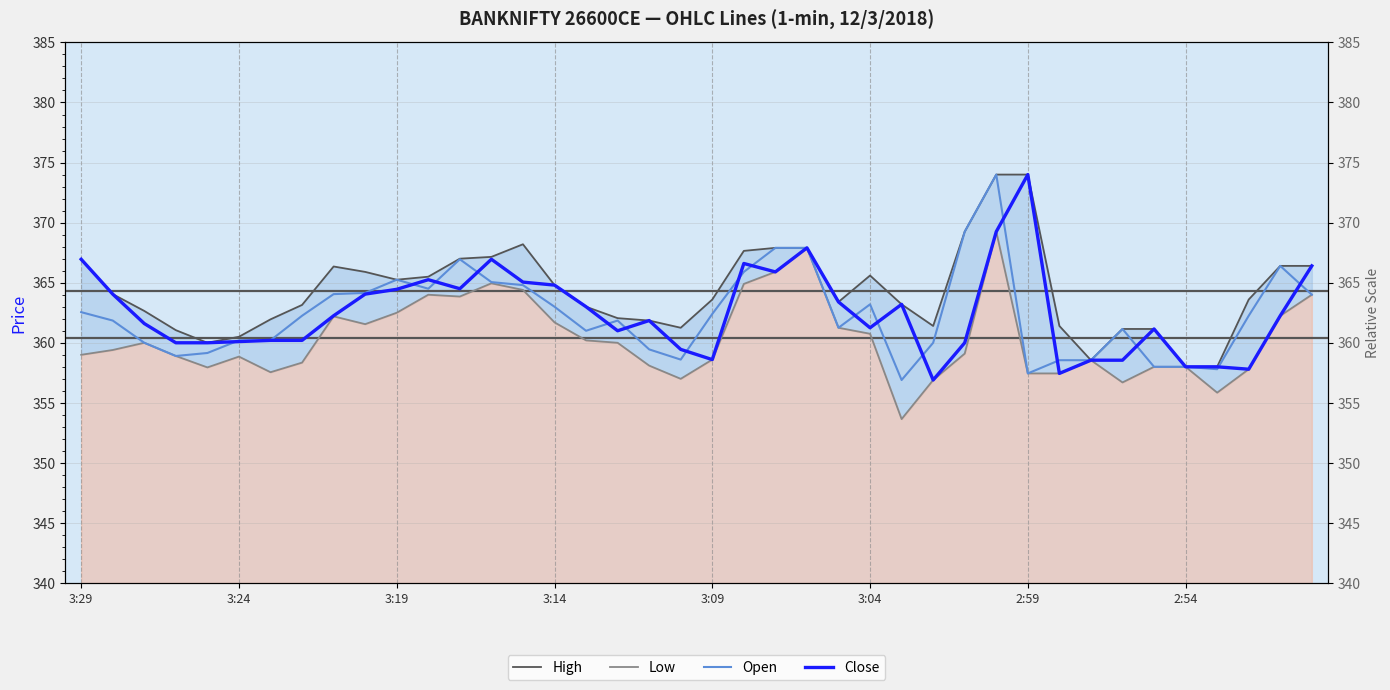

Reading left to right, what are all the values shown in this chart?

High: 366.9	364.1	362.6	361.1	360.0	360.5	361.9	363.1	366.4	365.9	365.2	365.5	367.0	367.1	368.2	364.8	363.0	362.1	361.9	361.2	363.6	367.6	367.9	367.9	363.4	365.6	363.2	361.4	369.2	374.0	374.0	361.4	358.6	361.1	361.1	358.0	358.0	363.6	366.4	366.4
Low: 359.0	359.4	360.0	358.9	357.9	358.9	357.6	358.4	362.2	361.6	362.5	364.0	363.9	364.9	364.4	361.7	360.2	360.0	358.1	357.0	358.6	364.9	365.9	367.9	361.2	360.8	353.6	356.9	359.1	369.2	357.4	357.4	358.6	356.7	358.0	358.0	355.9	357.8	362.2	364.0
Open: 362.6	361.9	360.0	358.9	359.1	360.2	360.2	362.2	364.1	364.1	365.2	364.5	366.9	365.1	364.8	363.0	361.0	361.9	359.4	358.6	362.4	365.9	367.9	367.9	361.2	363.2	356.9	360.0	369.2	374.0	357.4	358.6	358.6	361.1	358.0	358.0	357.8	362.2	366.4	364.0
Close: 366.9	364.1	361.6	360.0	360.0	360.1	360.2	360.2	362.2	364.1	364.4	365.2	364.5	366.9	365.1	364.8	363.0	361.0	361.9	359.4	358.6	366.6	365.9	367.9	363.4	361.2	363.2	356.9	360.0	369.2	374.0	357.4	358.6	358.6	361.1	358.0	358.0	357.8	362.2	366.4